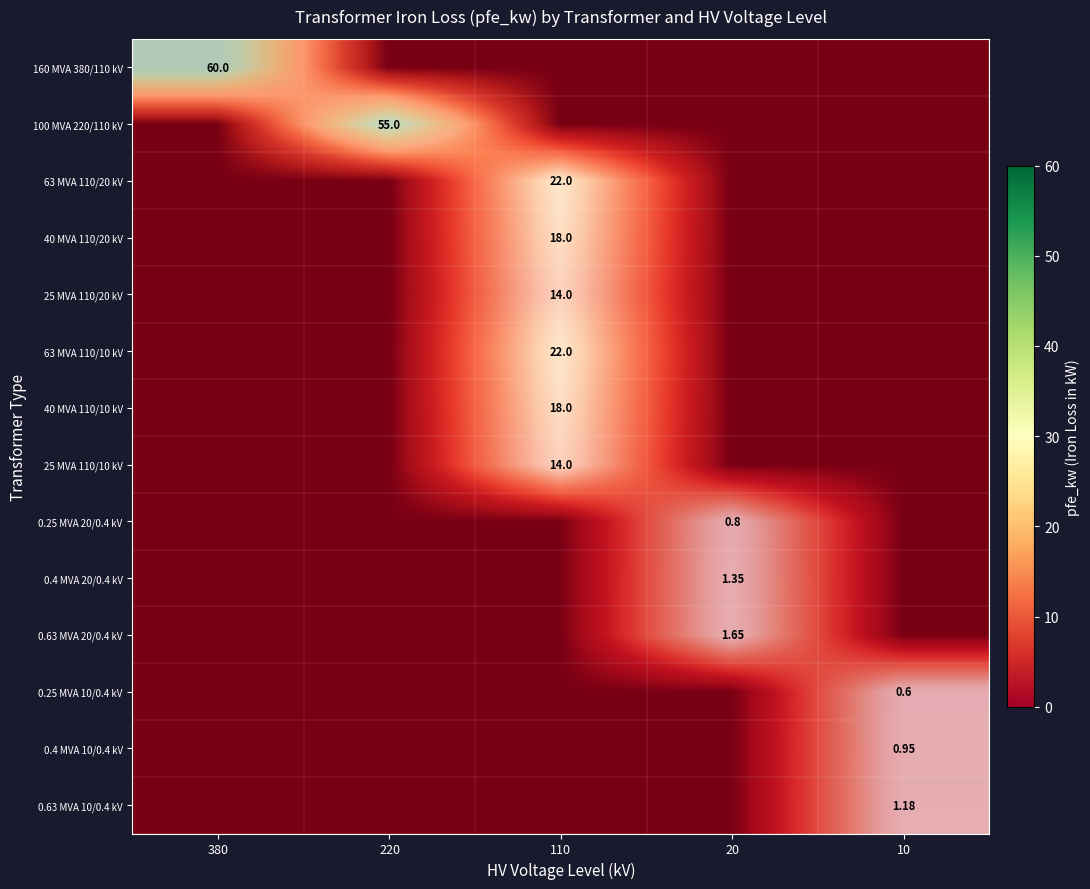

At which category is the sum across all series the highest?

380